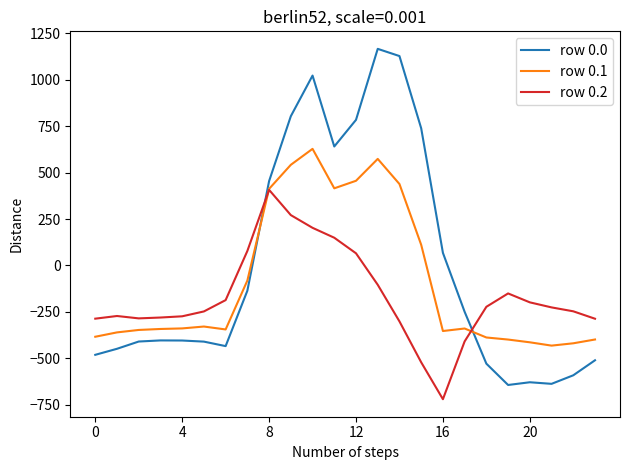

List the series in order of their peak value, highest first.

row 0.0, row 0.1, row 0.2